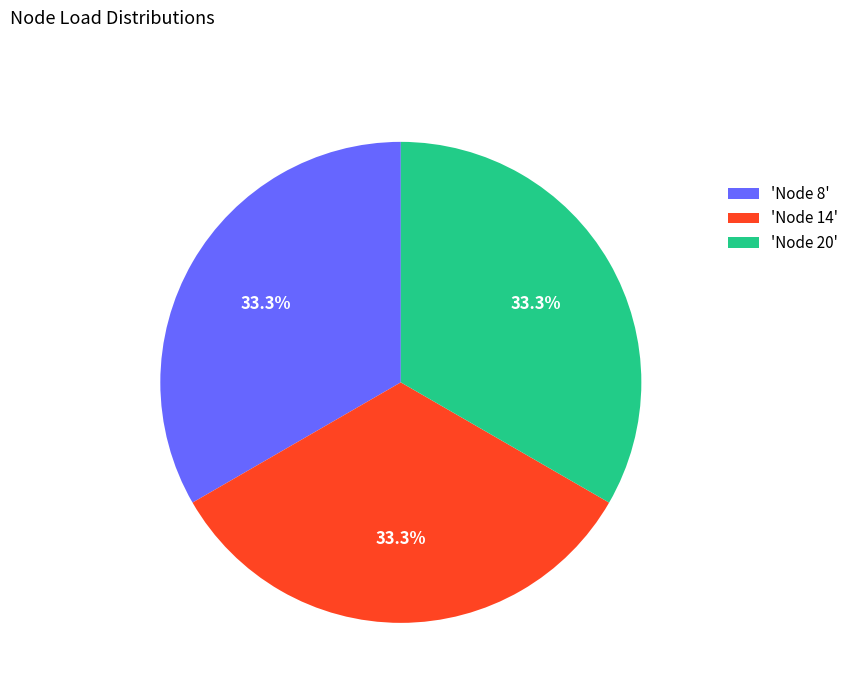

Is 'Node 20' the majority of the pie?

No